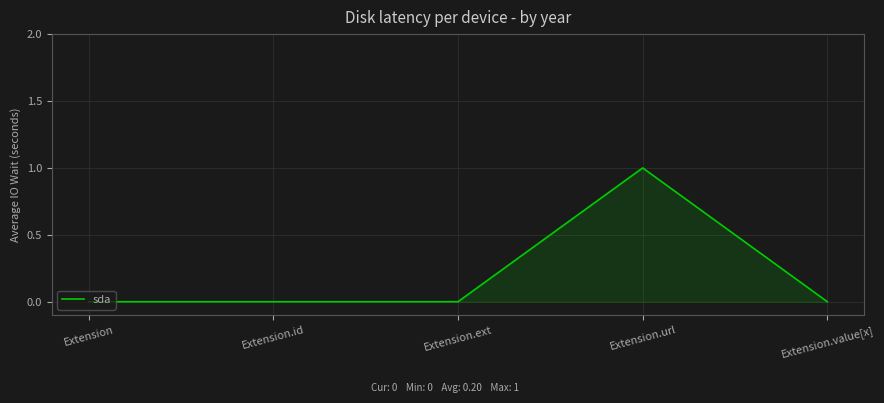

Count the values in the range 0 to 1.

5